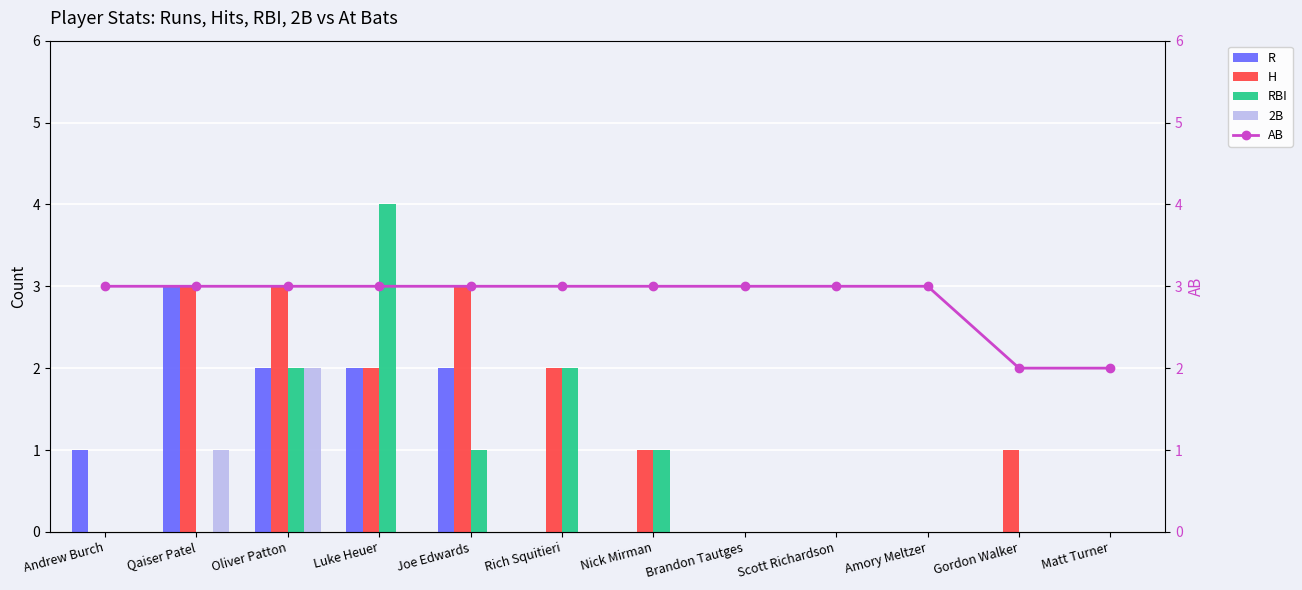

At which label does AB reach its peak?

Andrew Burch